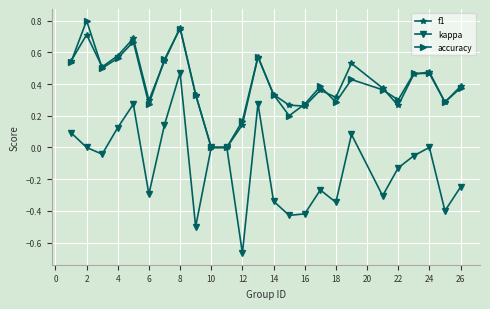

Which series has the largest range (max minus min)?

kappa